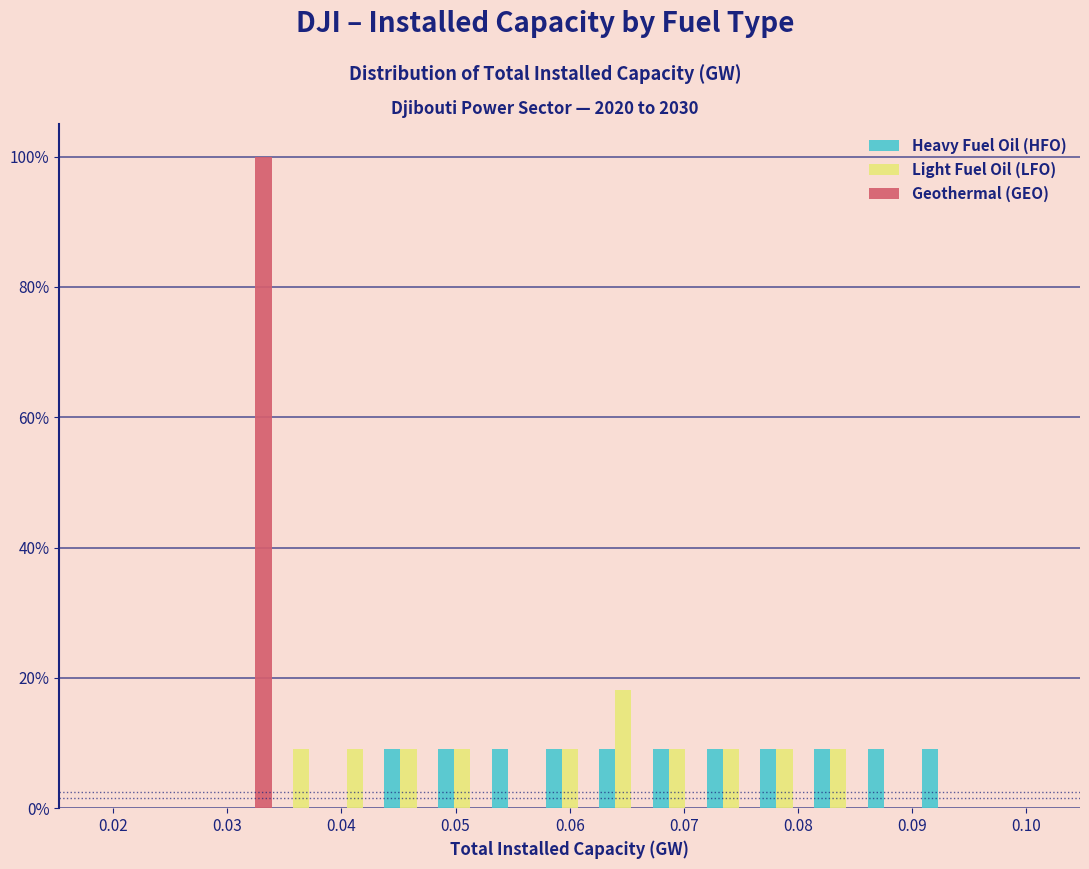

What is the height of the Heavy Fuel Oil (HFO) bar covering 0.076 to 0.081 on the x-axis? Neither the bar edges nor the heights are printed on the chart, so give them approximately, as read against the axes.

10